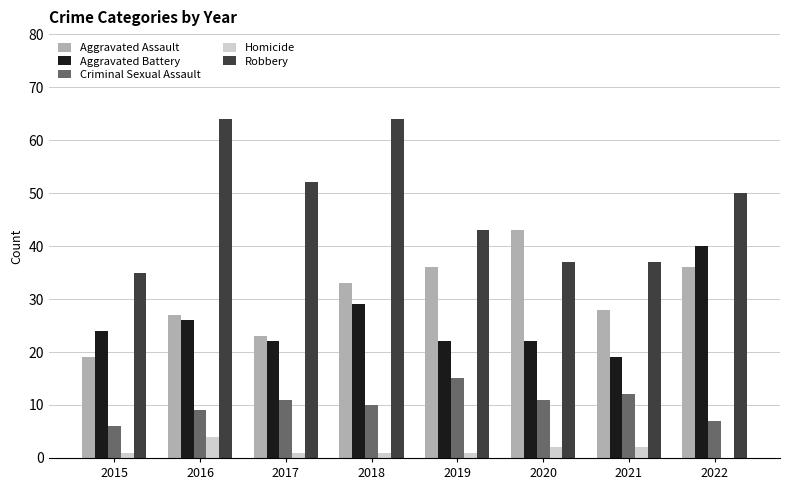

True or false: Criminal Sexual Assault has a value of 9 at 2016.

True